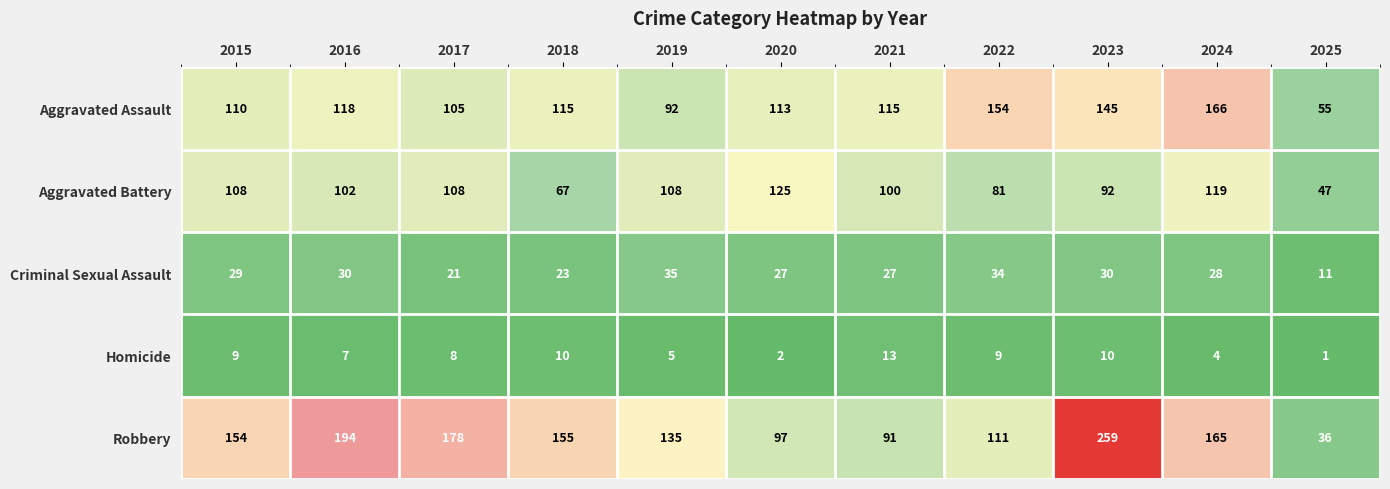

What value does the Criminal Sexual Assault series have at 2019, to the nearest 10?

40